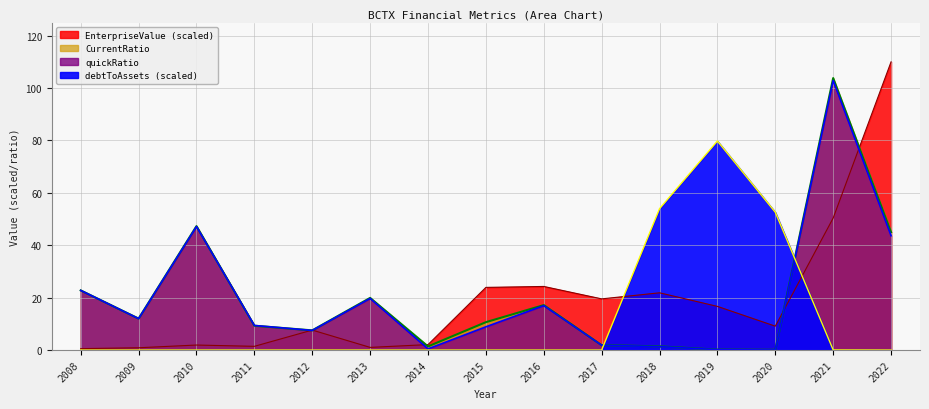

At which category is the sum across all series the highest?

2021